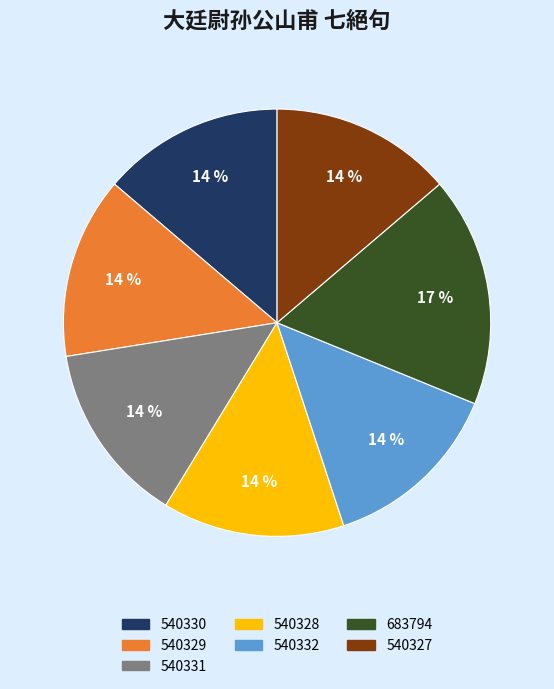

To the nearest percent, what is the combined percentage of 540328 and 540329?

28%